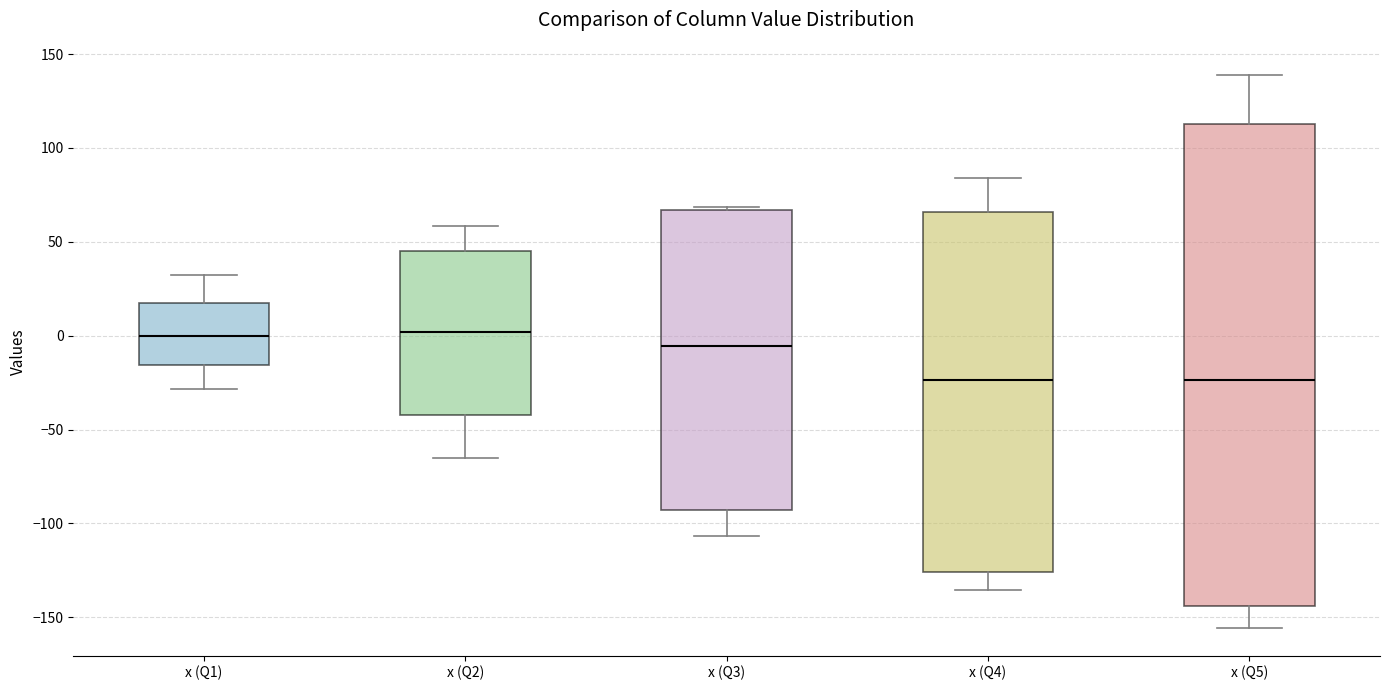

Which box is the tallest, from its lower edge to its upper edge?

x (Q5)